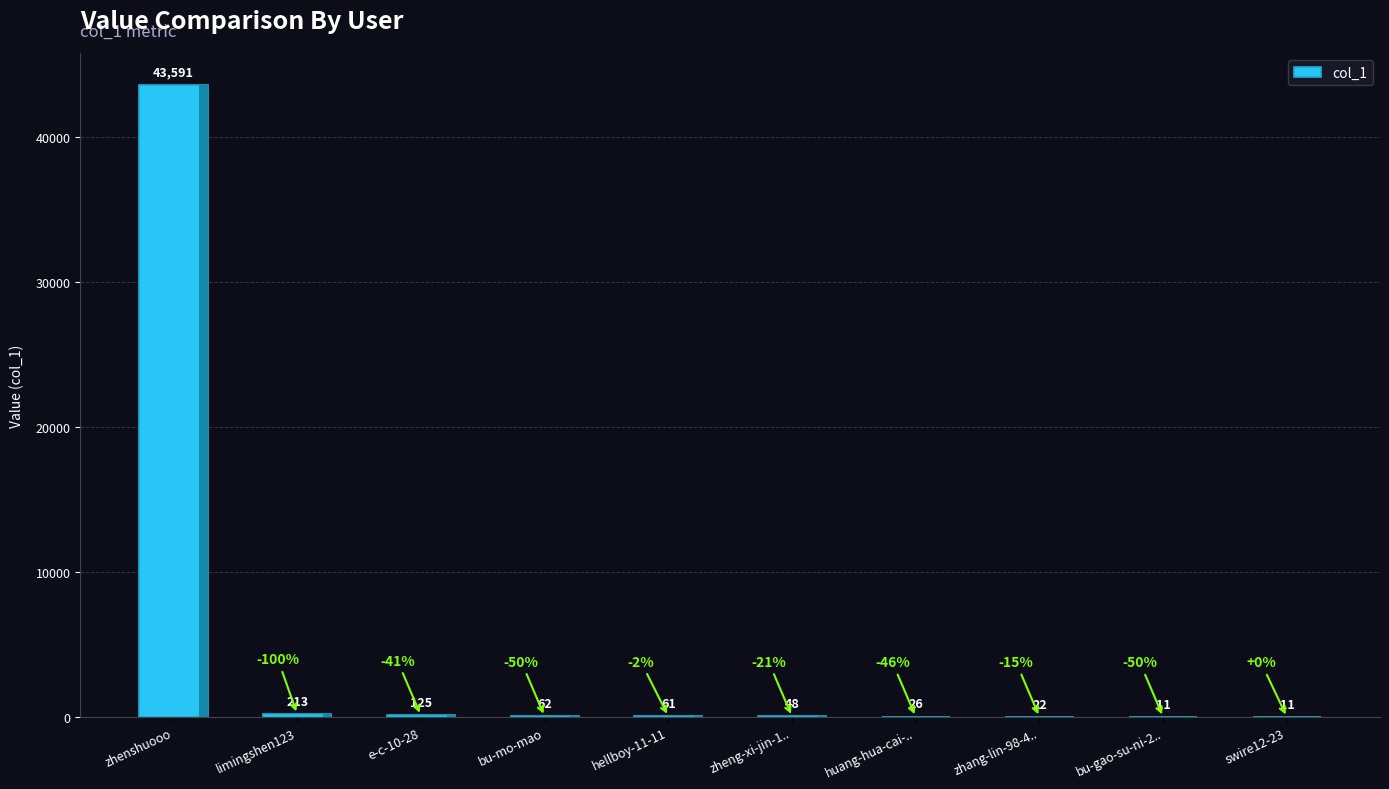

Reading left to right, extract all data points from this chart.

zhenshuooo=43591	limingshen123=213	e-c-10-28=125	bu-mo-mao=62	hellboy-11-11=61	zheng-xi-jin-1..=48	huang-hua-cai-..=26	zhang-lin-98-4..=22	bu-gao-su-ni-2..=11	swire12-23=11